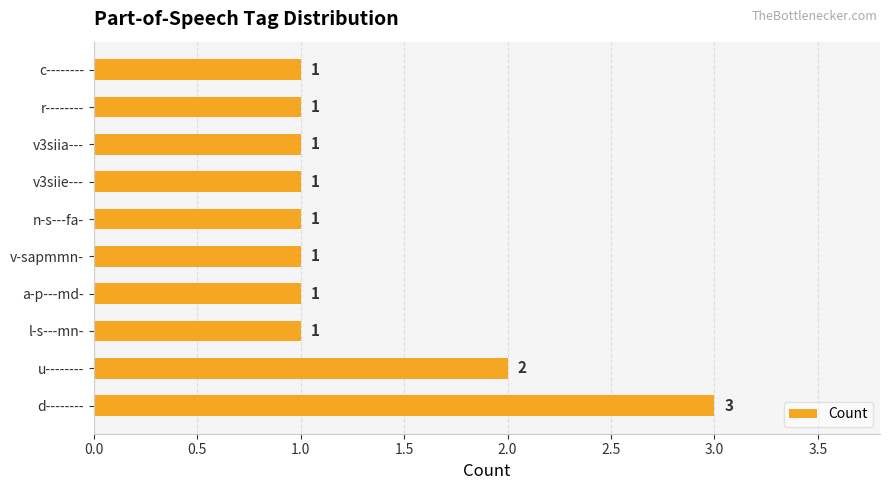

Is it true that the value at d-------- is 4?

False